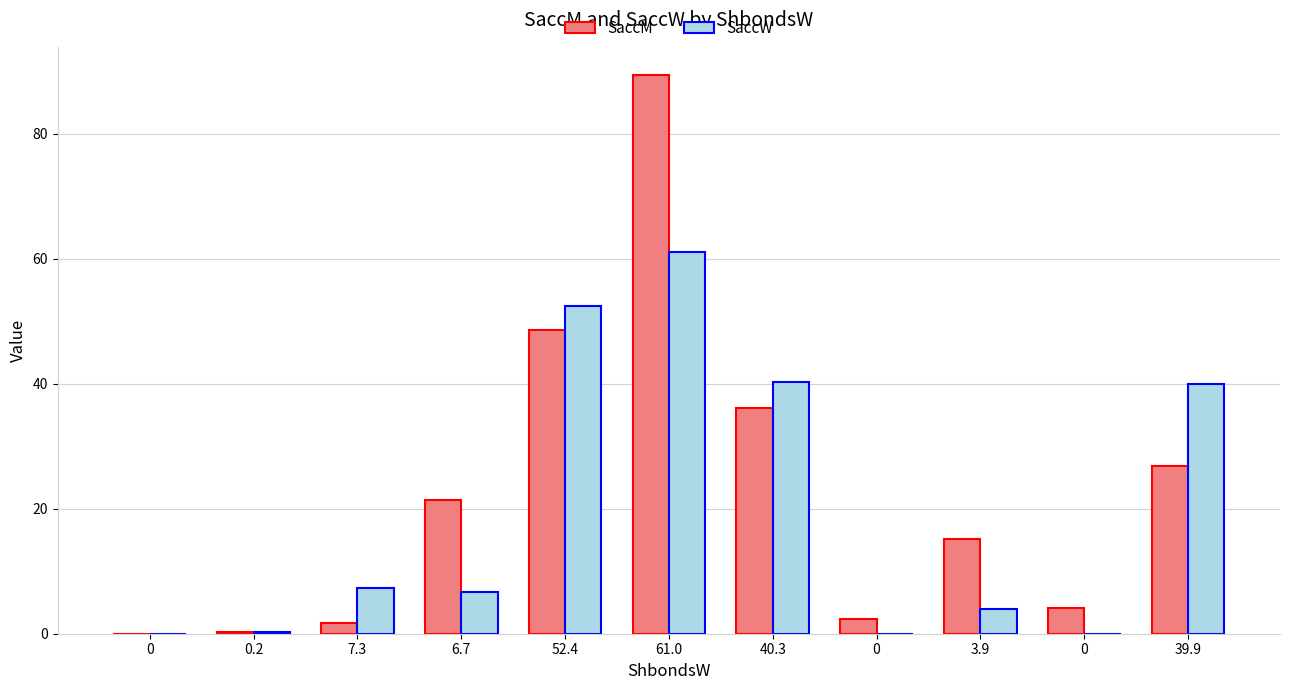

How many categories are shown in the chart?

11